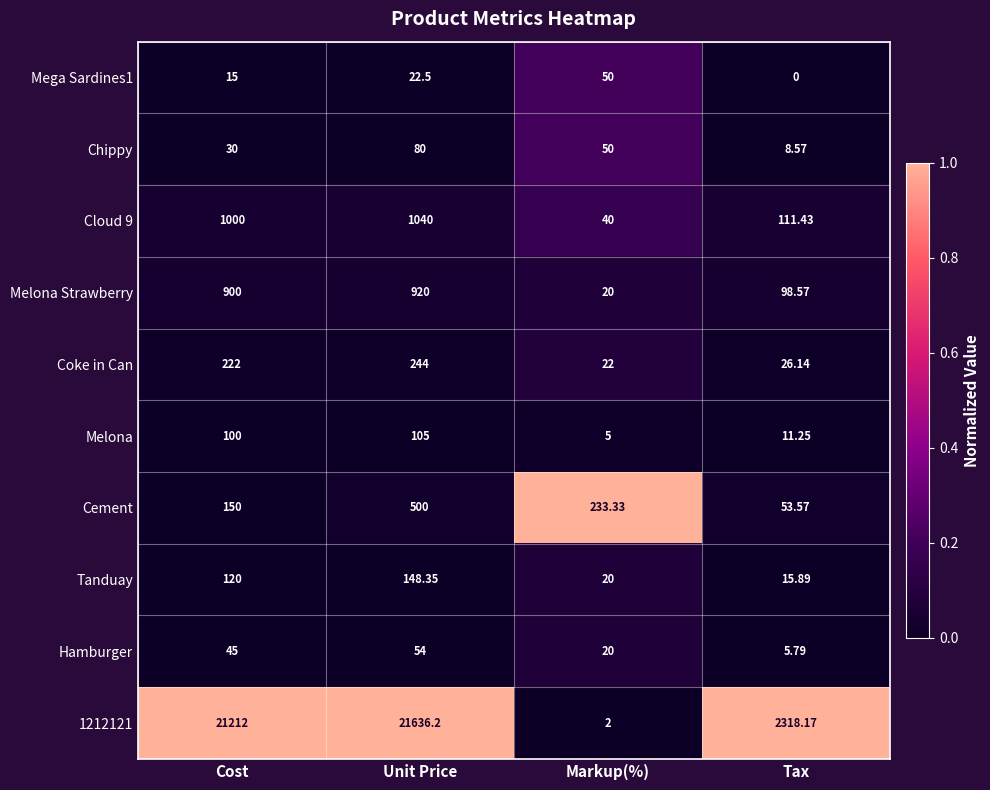

Between Cost and Unit Price, which series saw the biggest shift?

1212121